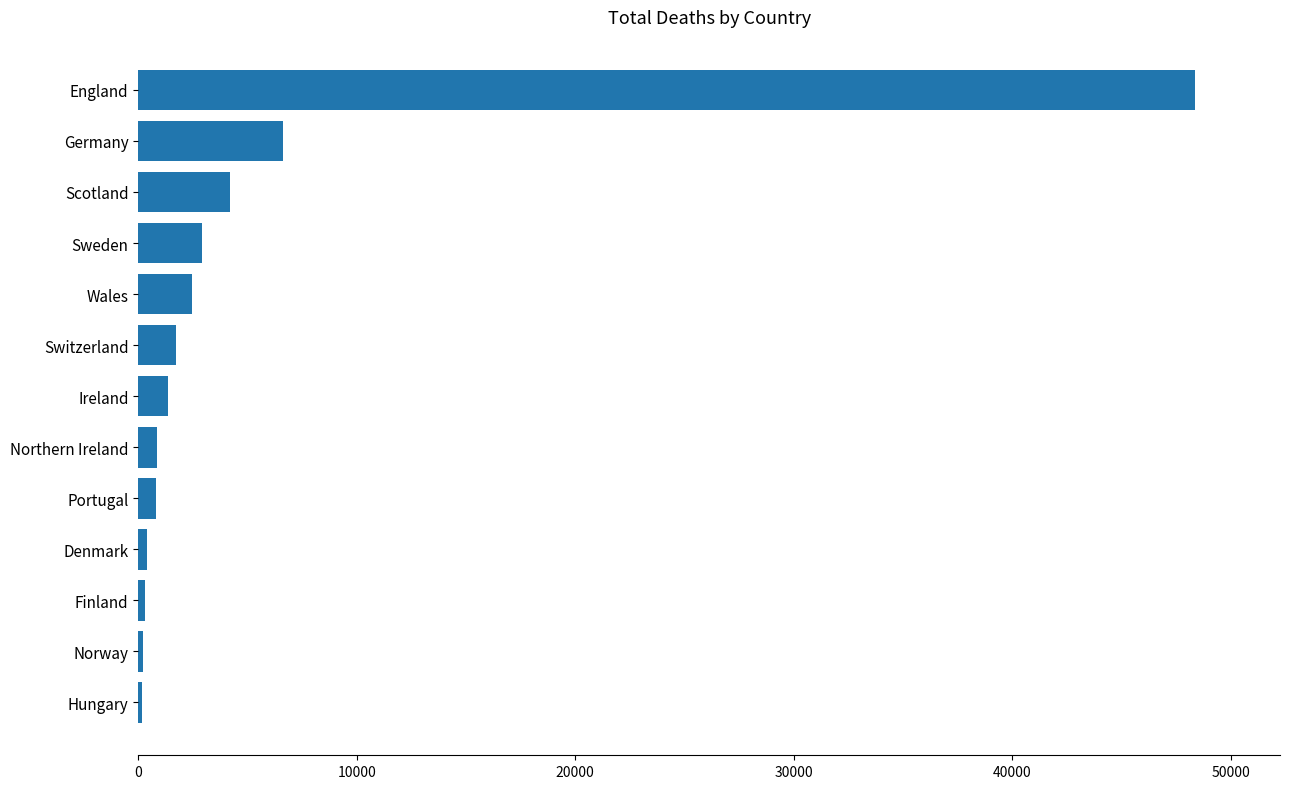

What is the difference between the maximum and minimum values?

48216